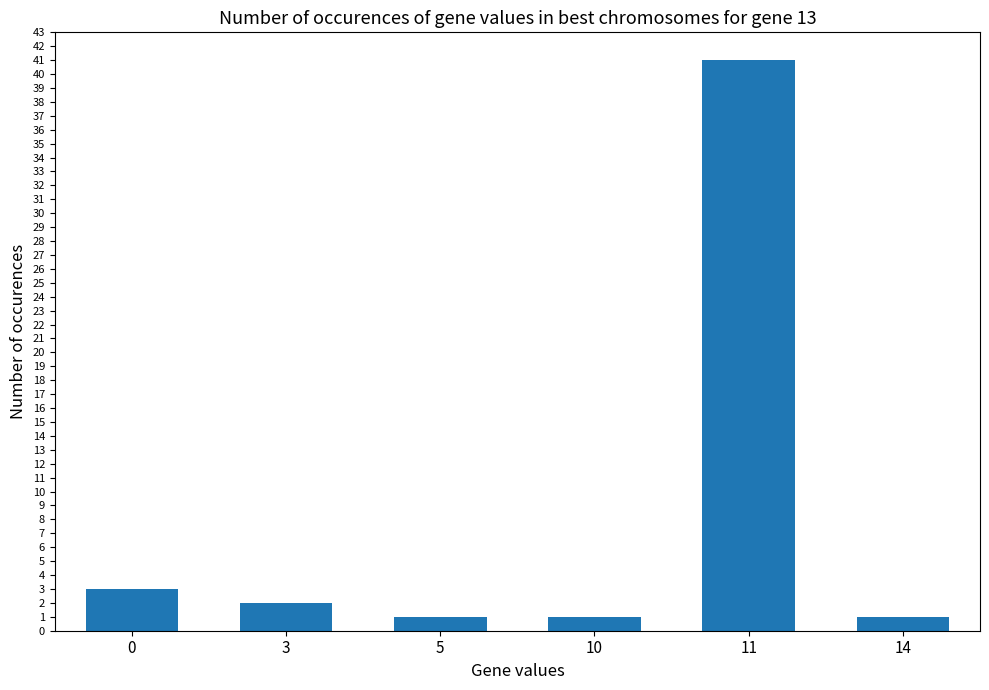

How many bars are there in total?

6